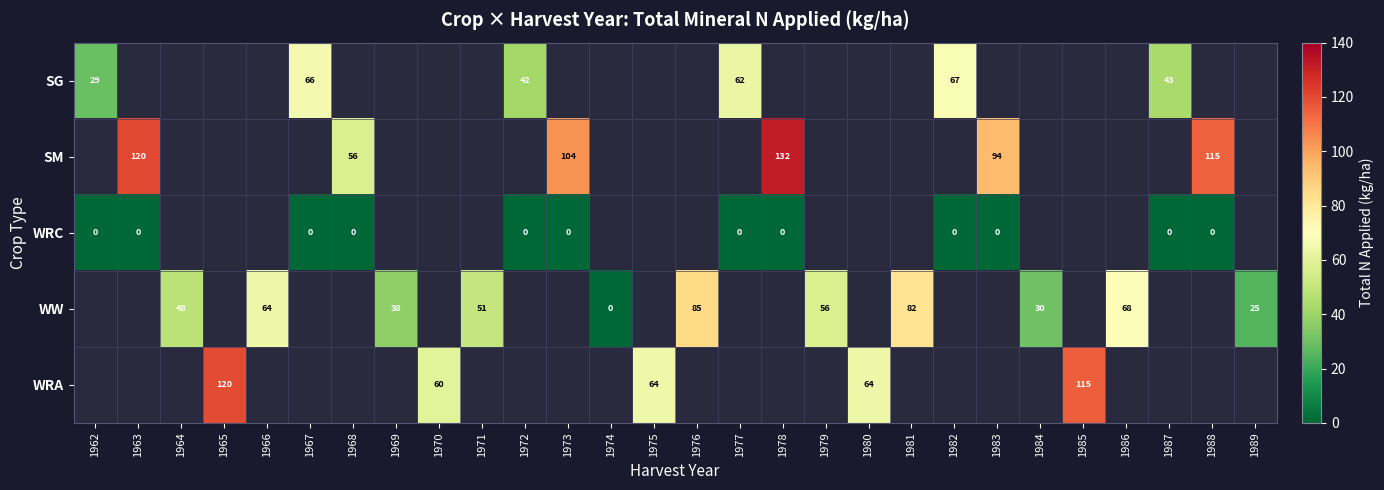

What is the sum of the WW values at 1964 and 1989?

73